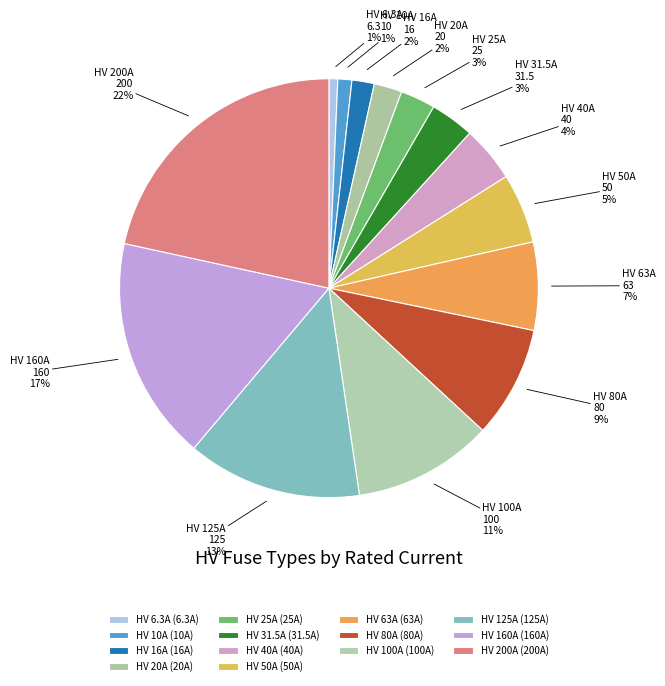

How many slices are in this pie chart?

14